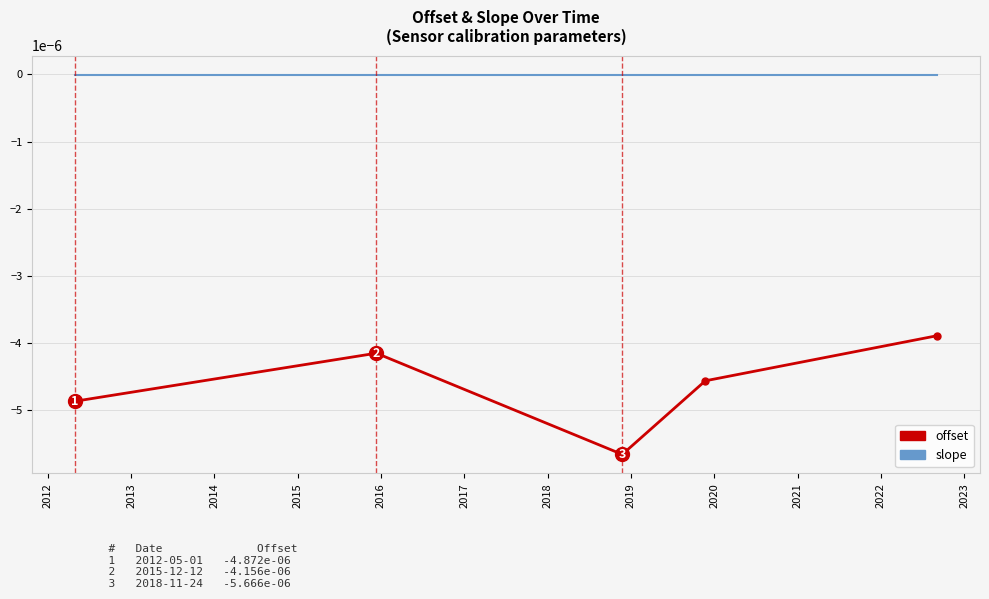

Rank the series by their maximum value, from lowest to highest.

offset, slope